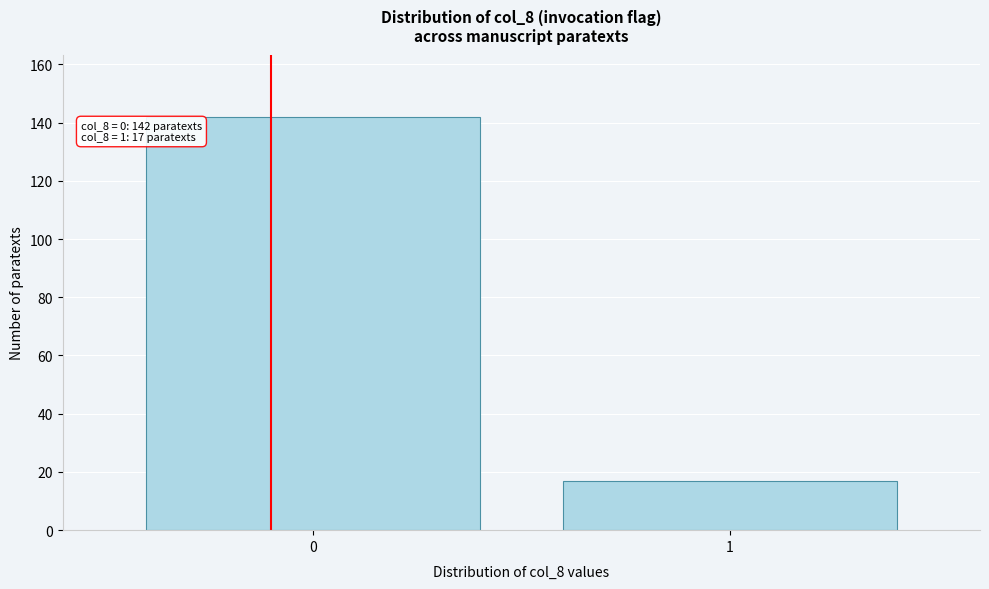

Reading left to right, transcribe all the data shown in this chart.

142	17